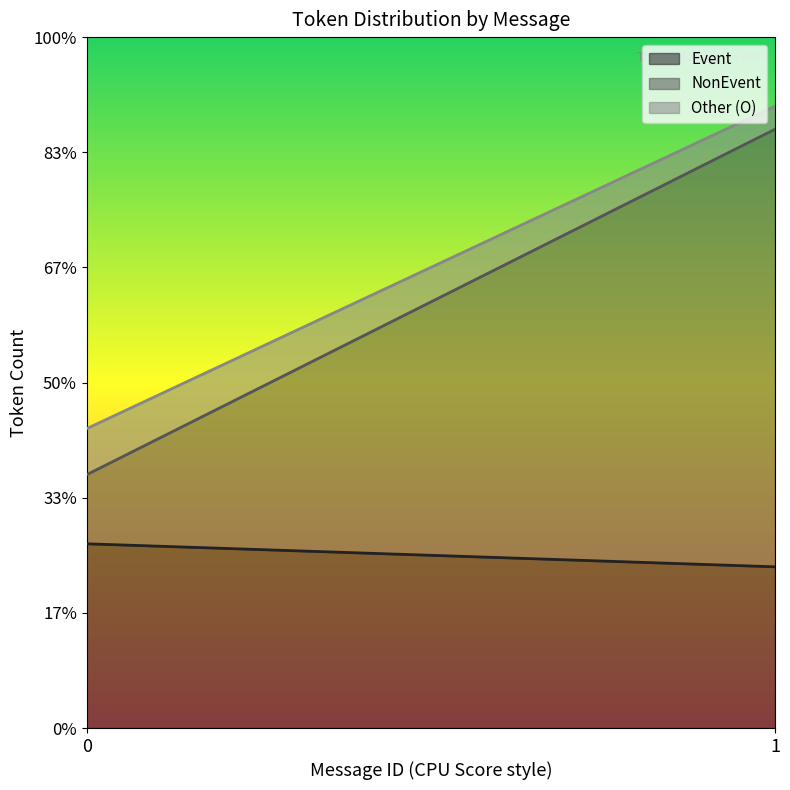

At which category is the sum across all series the highest?

1